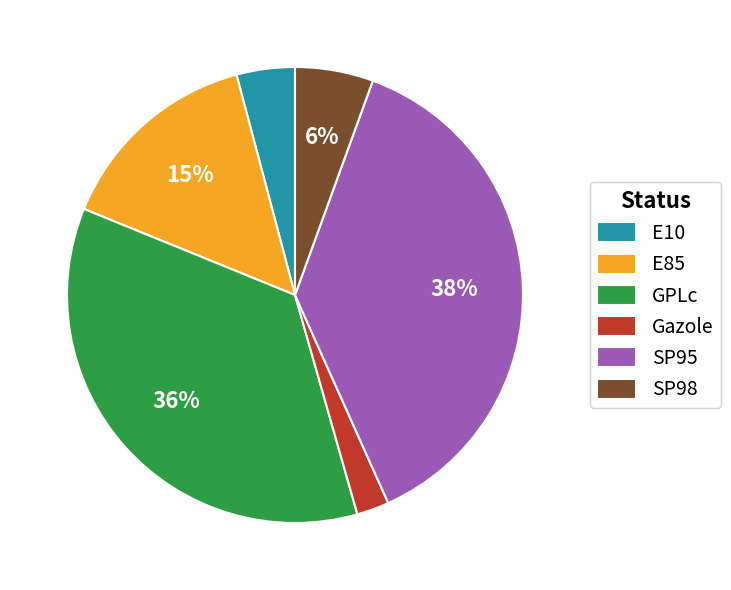

To the nearest percent, what is the average slice percentage?

17%